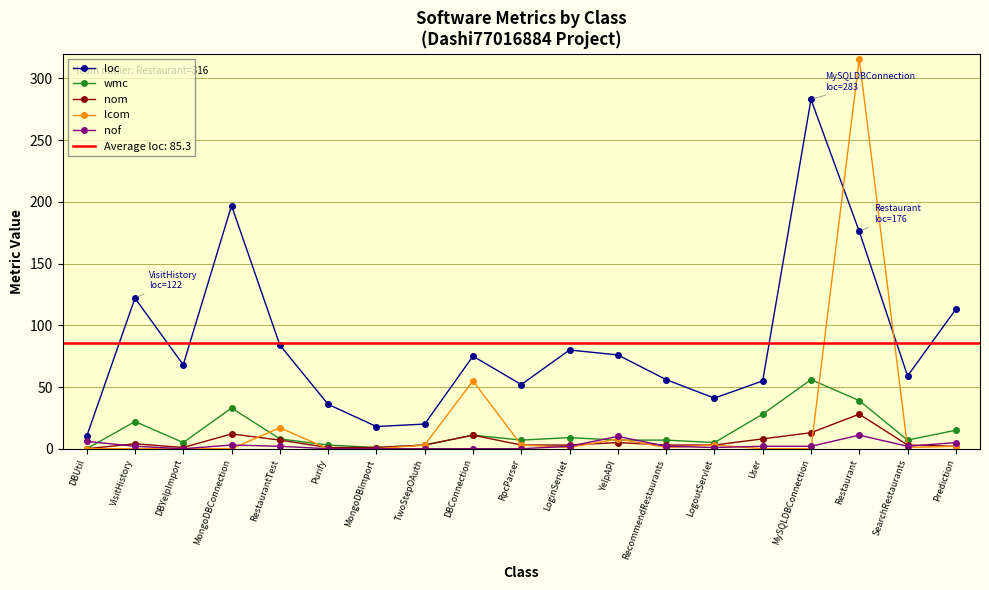

After their last crossing, which series has the higher values: lcom or wmc?

wmc